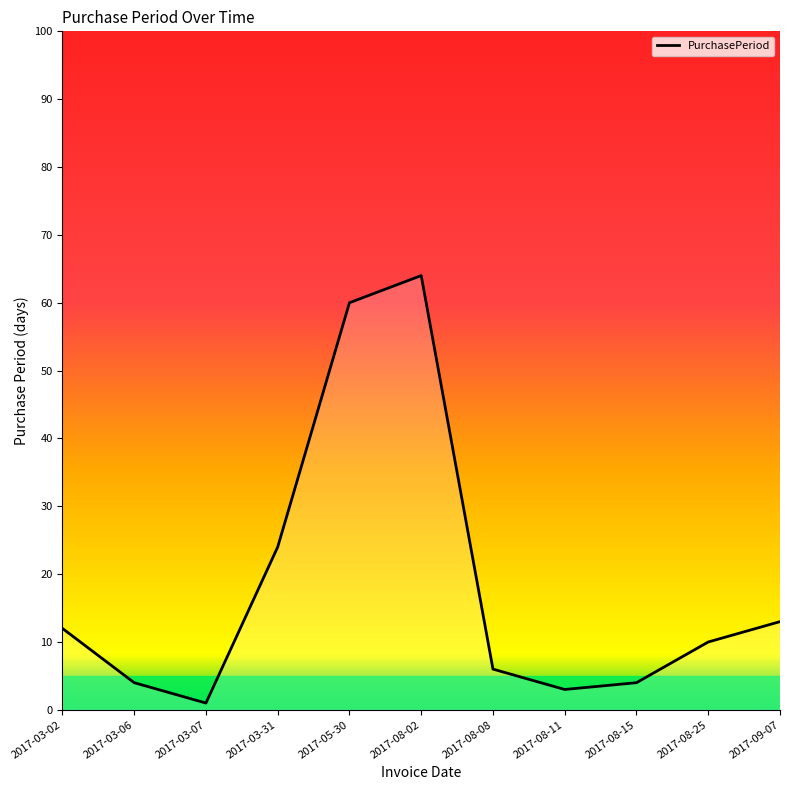

What position from the right is 2017-03-06?

10